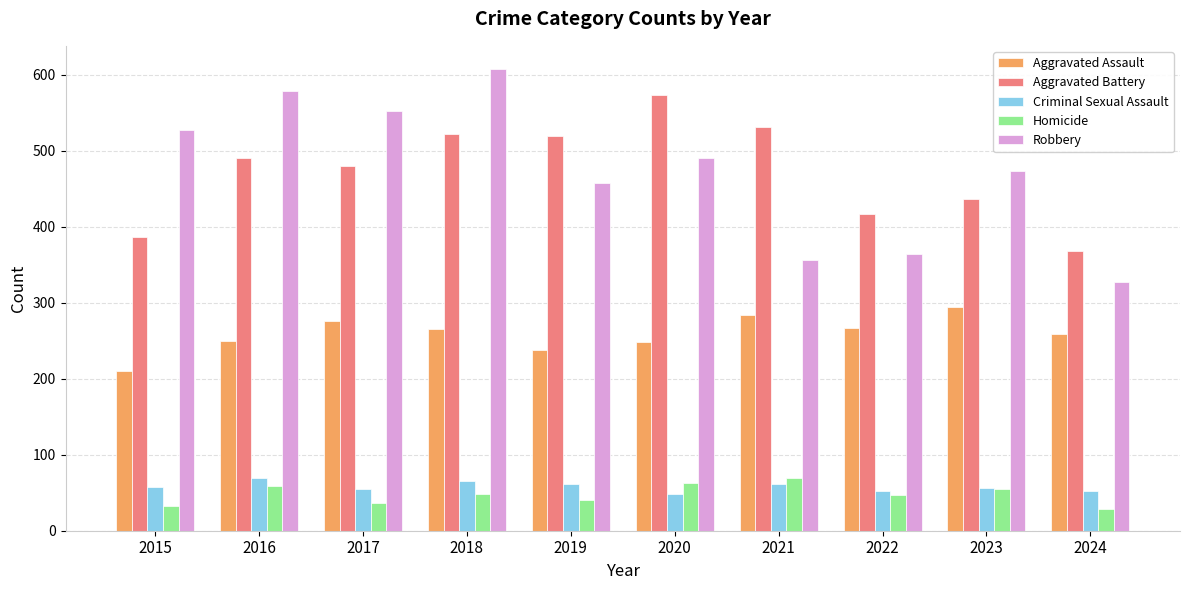

What is the sum of all Aggravated Assault values?

2593